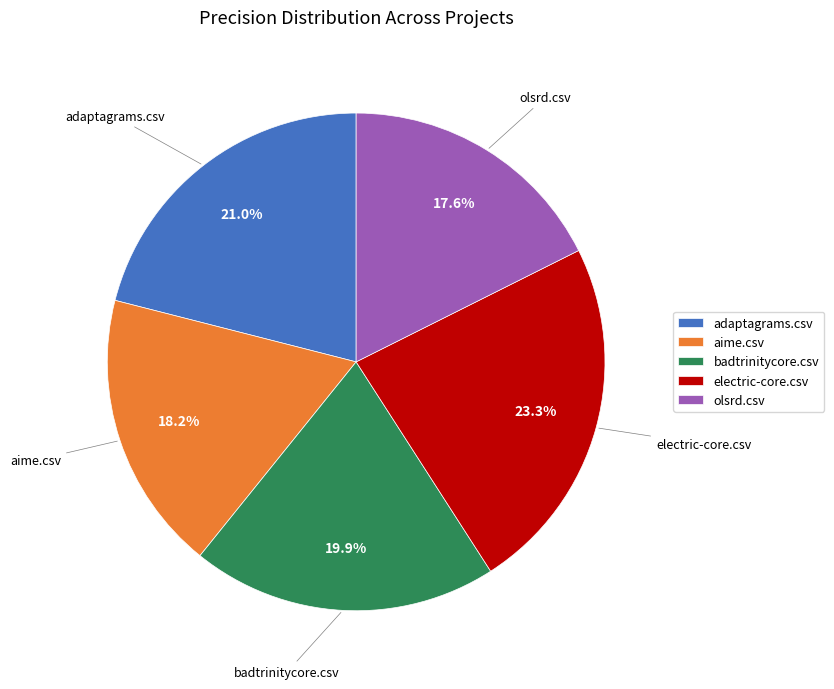

What percentage is NOT represented by electric-core.csv?

76.7%